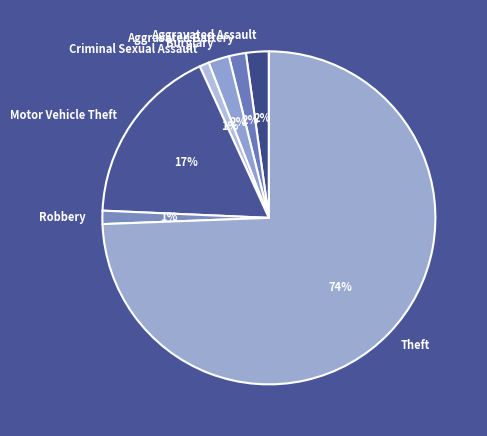

Is there any slice that represents more than half of the pie?

Yes